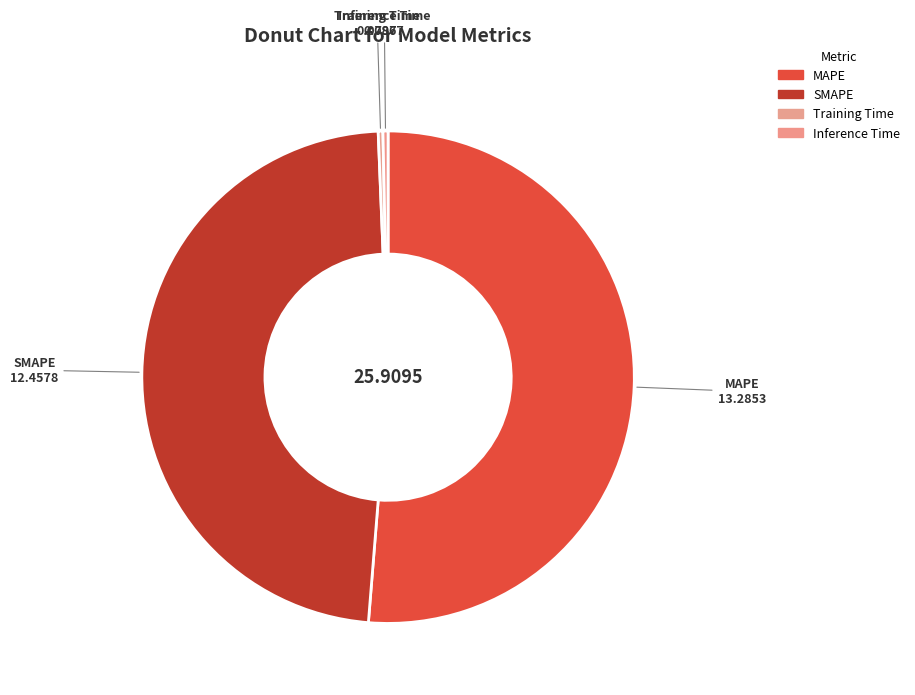

True or false: Inference Time accounts for 0% of the total.

True